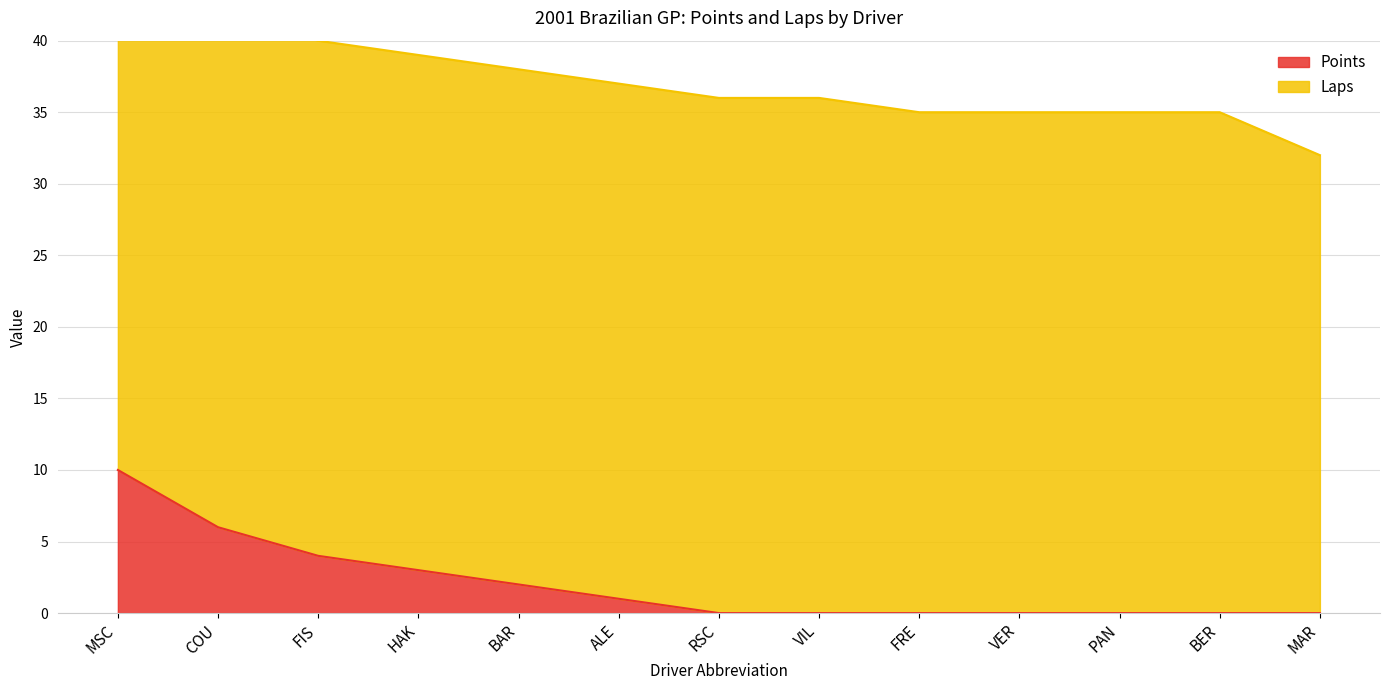

Count the number of categories in the chart.

13